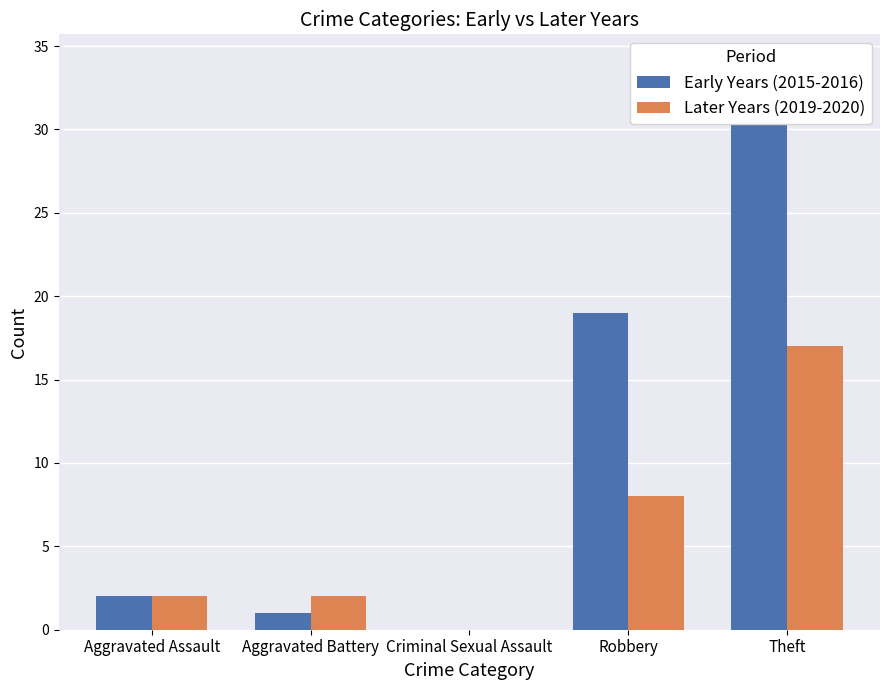

Which series has the widest spread of values?

Early Years (2015-2016)